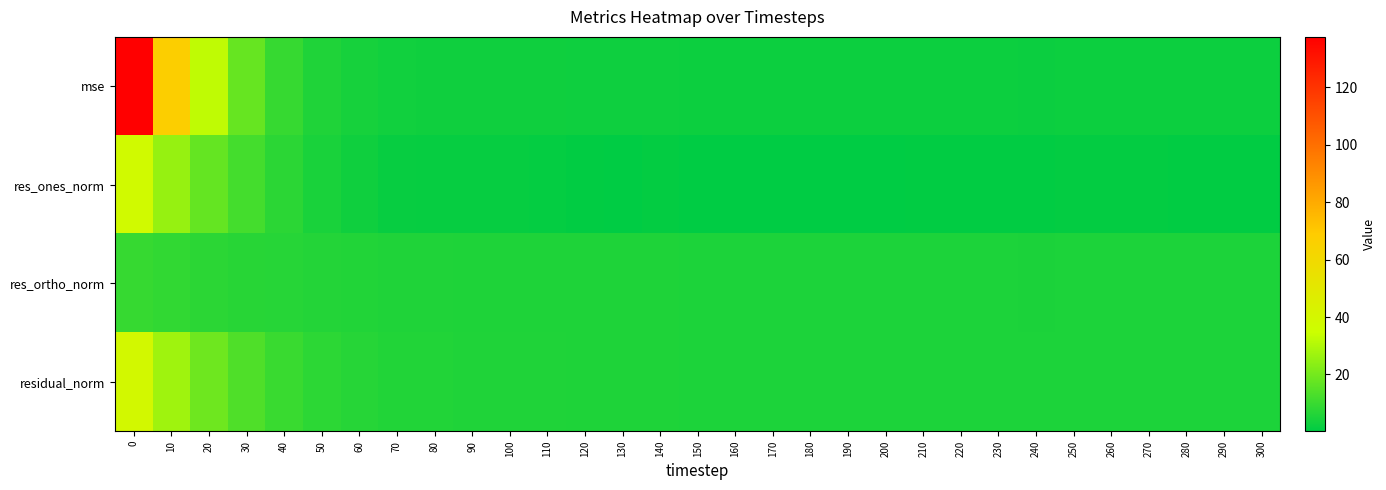

Count the number of categories in the chart.

31